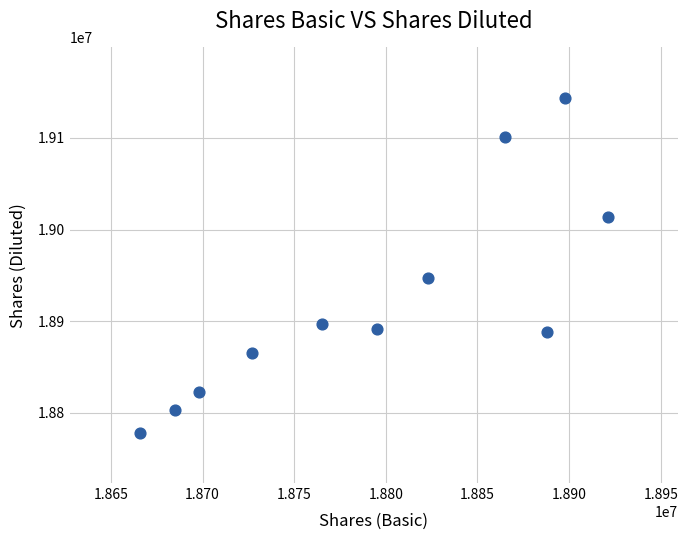

What is the average Y value?

18922727